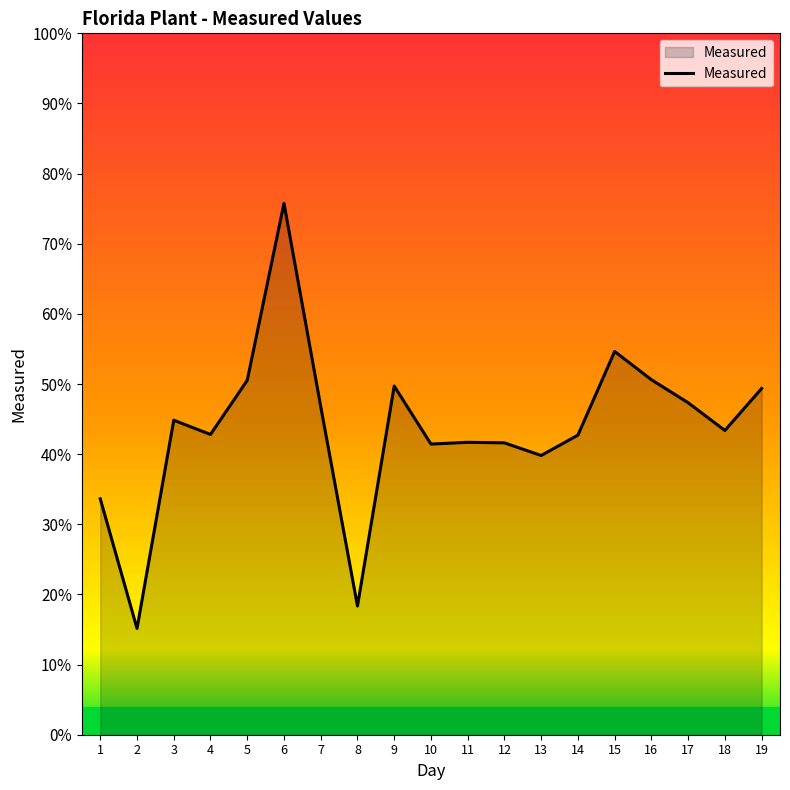

Does the chart have visible grid lines?

No